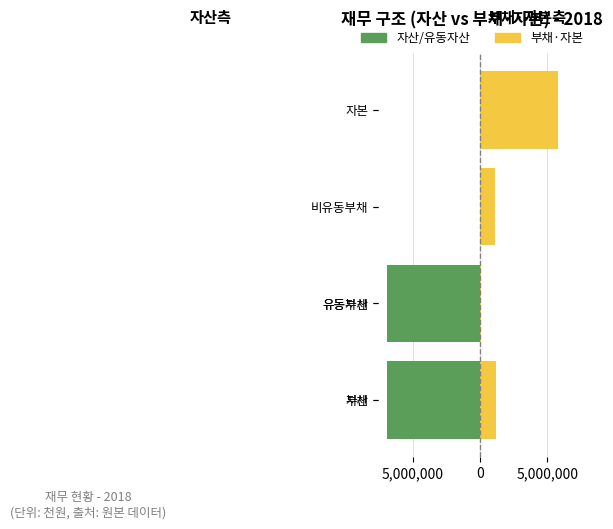

What is the spread (max minus min) of values at 비유동부채?

1077811